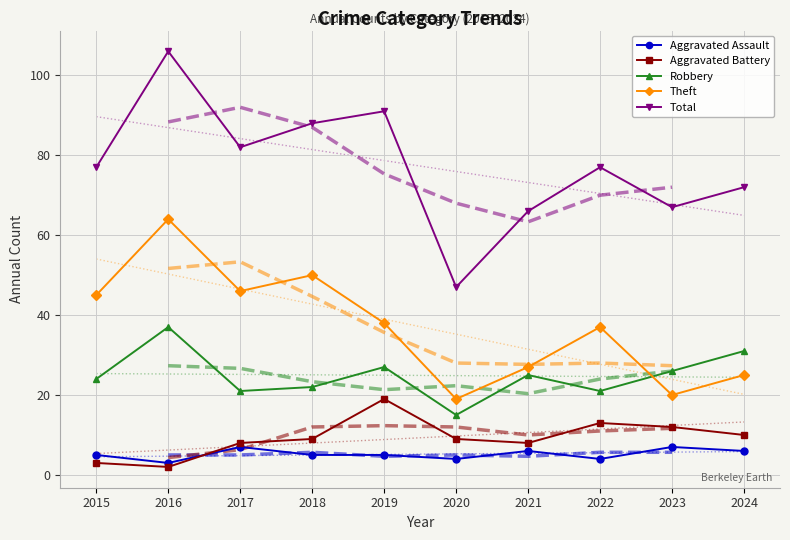

At 2018, list the series in order from largest to smallest.

Total, Theft, Robbery, Aggravated Battery, Aggravated Assault